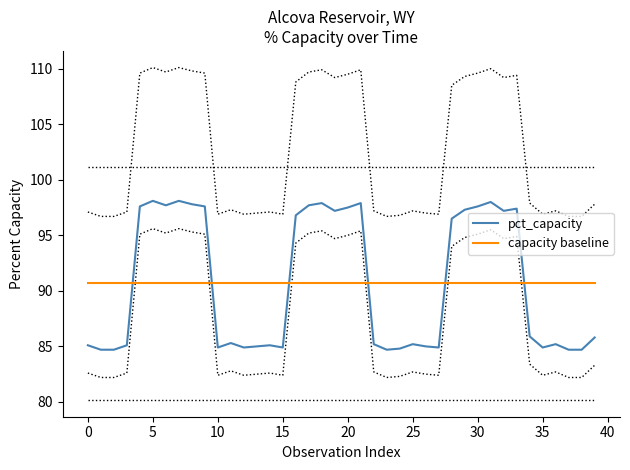

Which series has the largest range (max minus min)?

pct_capacity